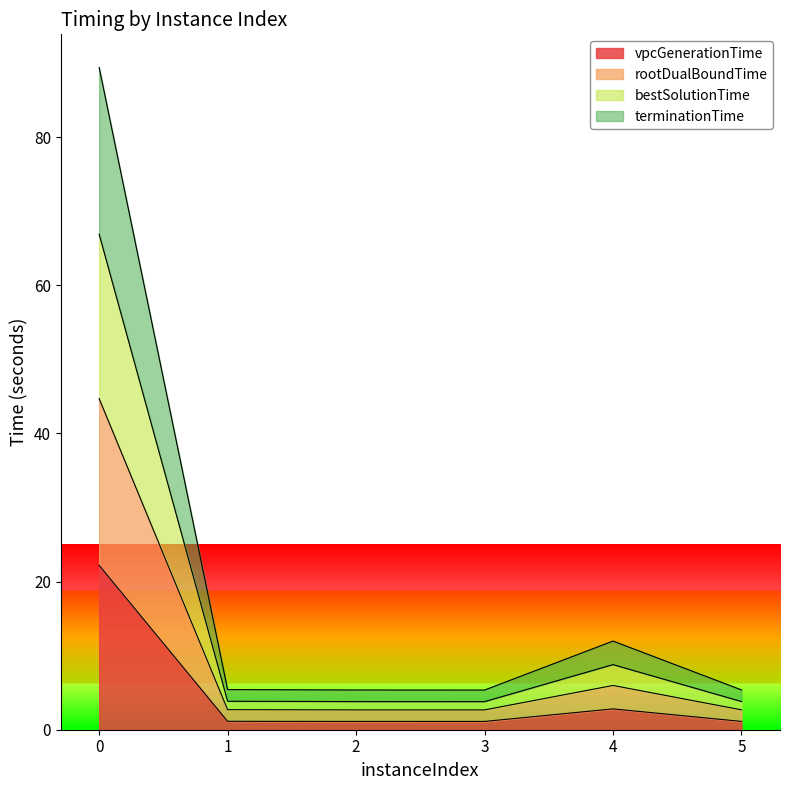

How many lines are shown in the chart?

4